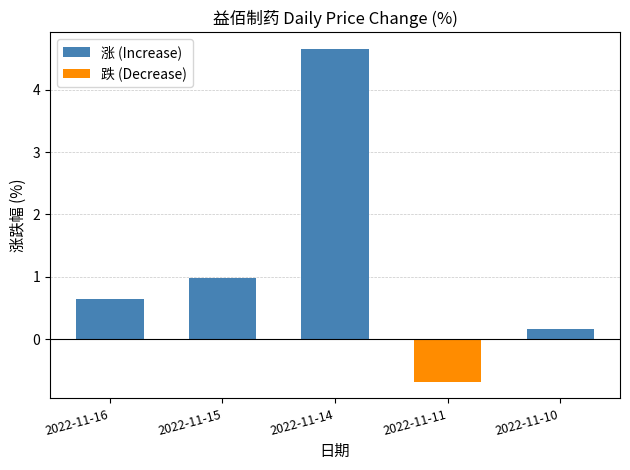

How many bars are there in total?

5